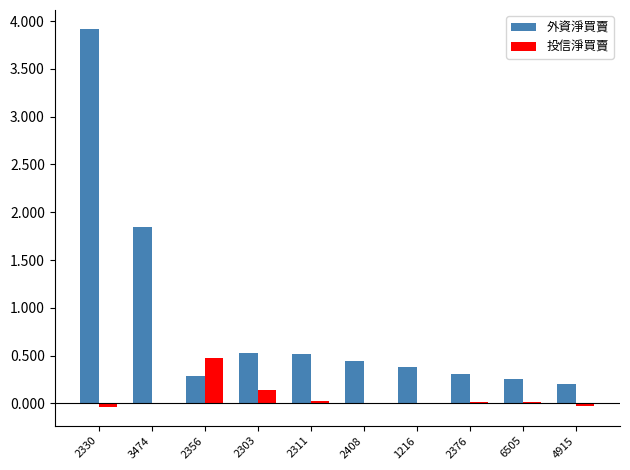

True or false: 投信淨買賣 has a value of -0.0 at 4915.

True